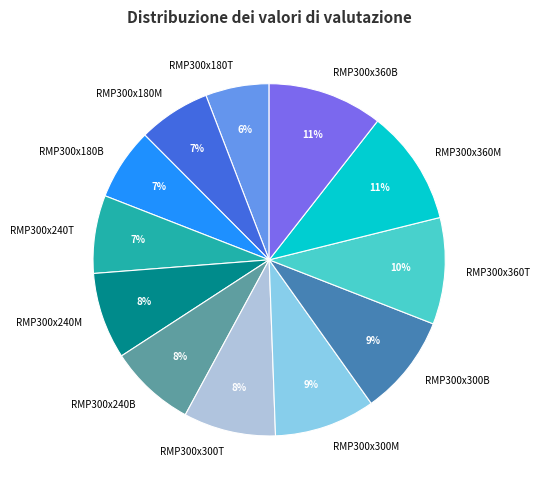

Is RMP300x300M the majority of the pie?

No